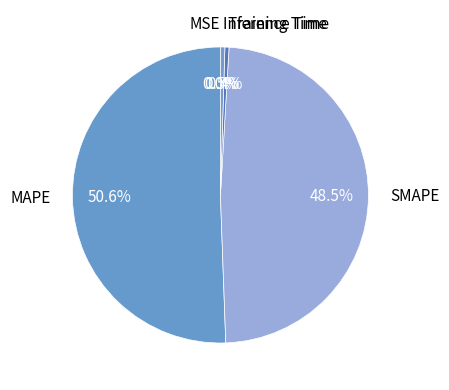

Between Training Time and MAPE, which is larger?

MAPE